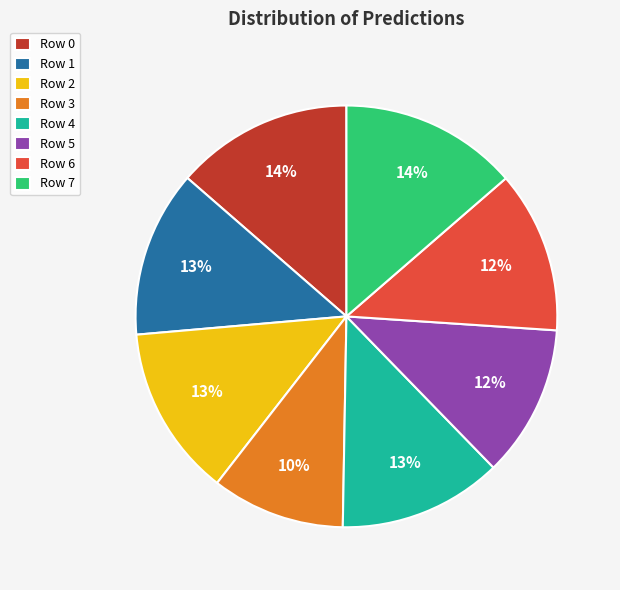

Is it true that Row 4 is 13% of the pie?

True